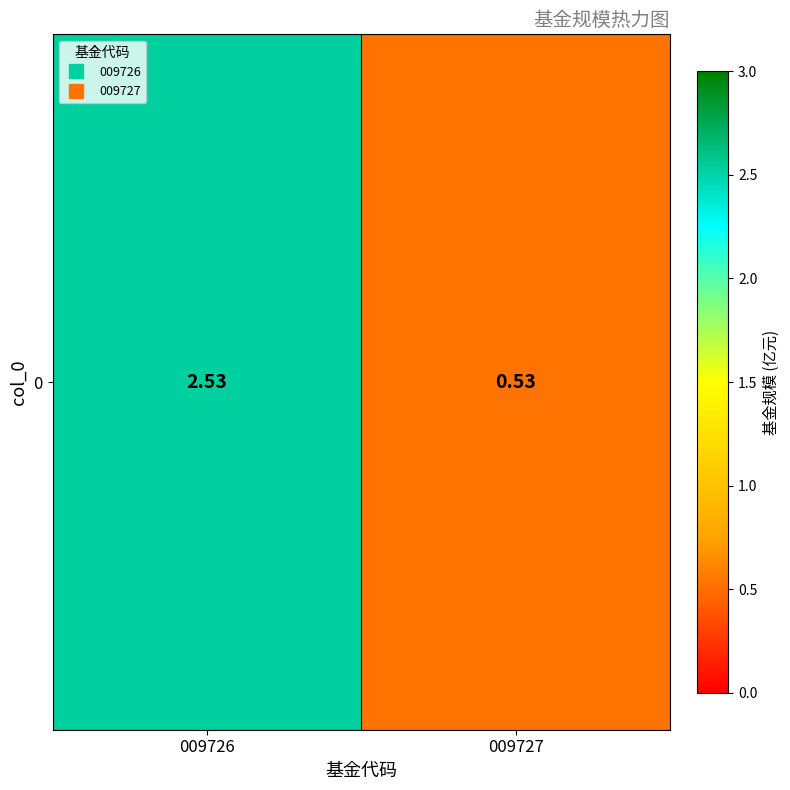

Is it true that the value at 009726 is 4.0?

False